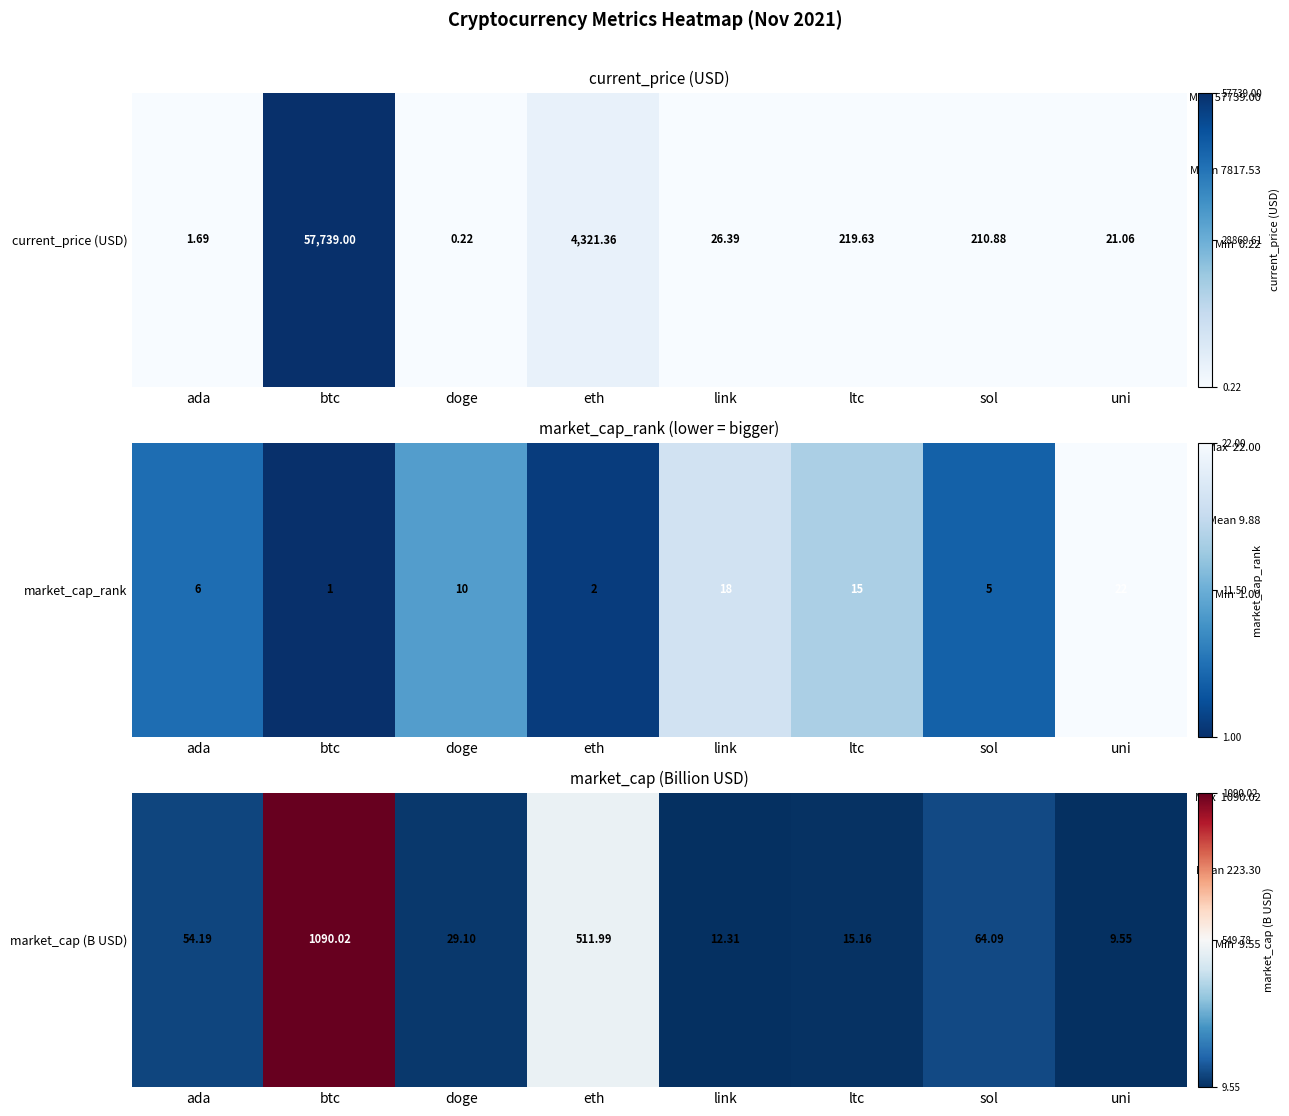

List the labels in order of value, largest first.

btc, eth, sol, ada, doge, ltc, link, uni